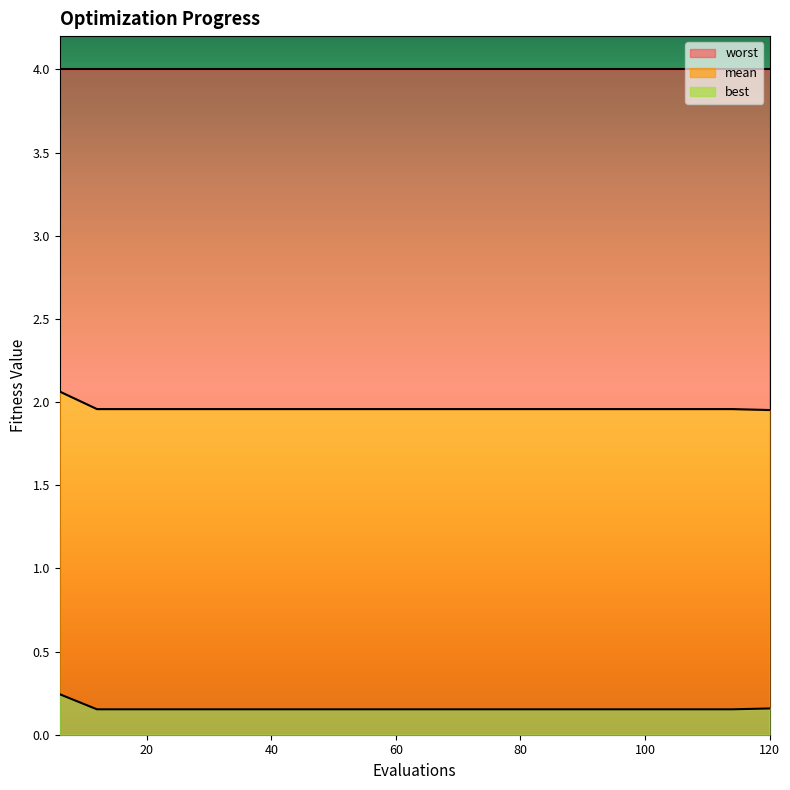

Does the chart display data point markers on the line(s)?

No